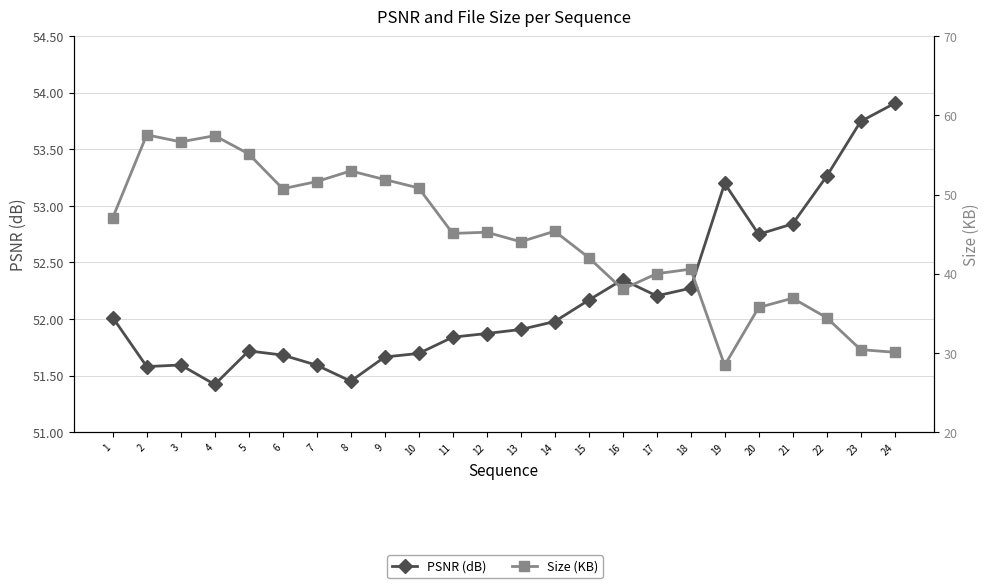

Which series has the largest total across all categories?

PSNR (dB)